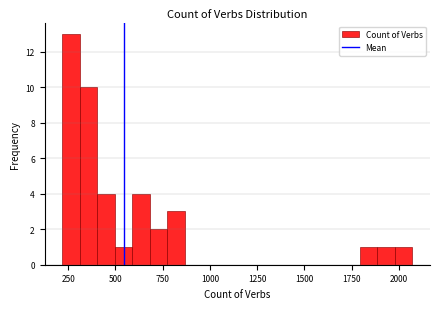

Around what value on the x-axis is the tallest bar? Give the approximate position of its centre, as read against the axis.

250